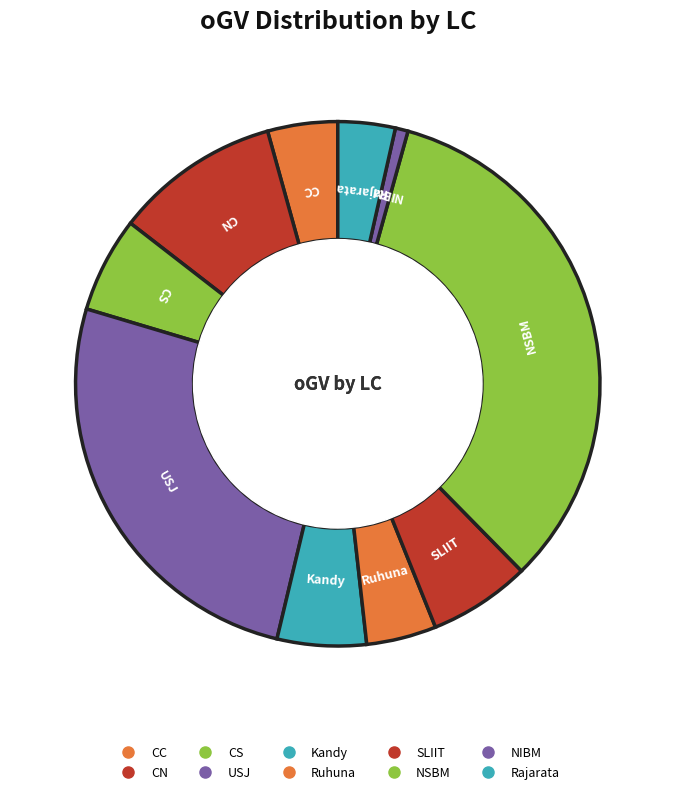

To the nearest percent, what is the average slice percentage?

10%